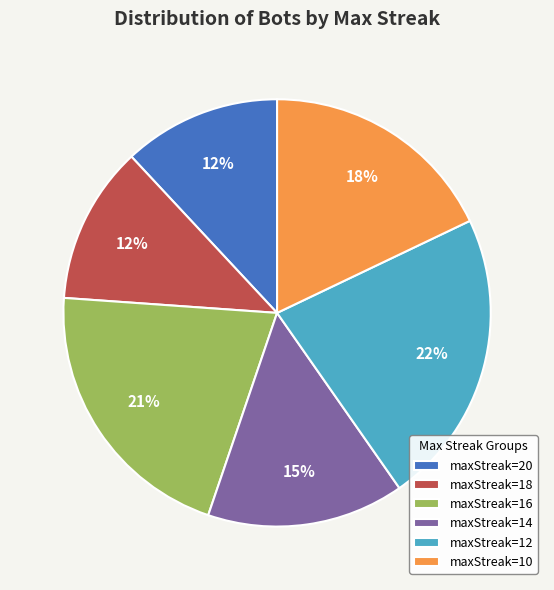

Do maxStreak=16 and maxStreak=14 together represent more than half of the pie?

No